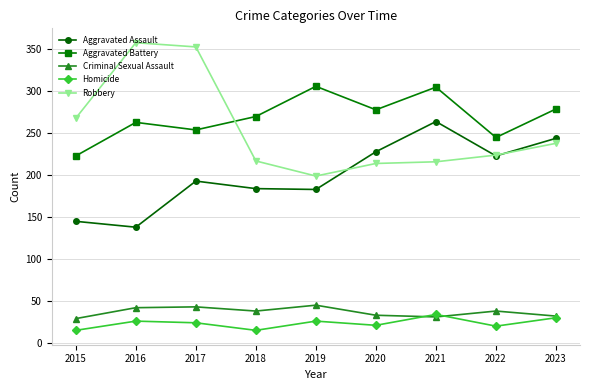

What is the value of the Criminal Sexual Assault point at the 6th from the left?

33